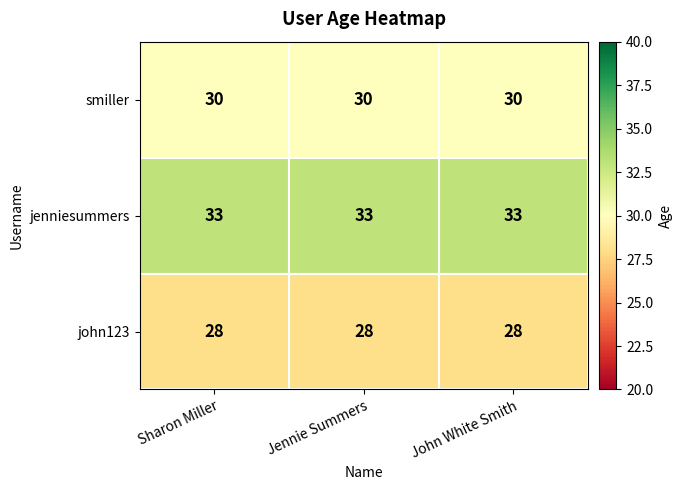

Rank the series by their average value, from lowest to highest.

john123, smiller, jenniesummers